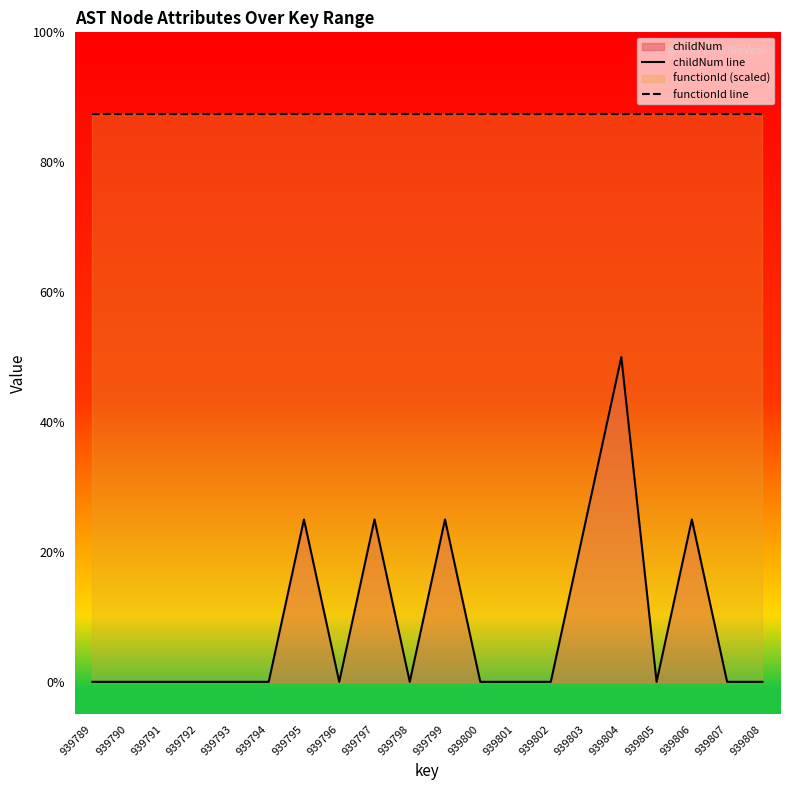

What is the difference between the maximum and minimum values in the childNum line series?

2.0